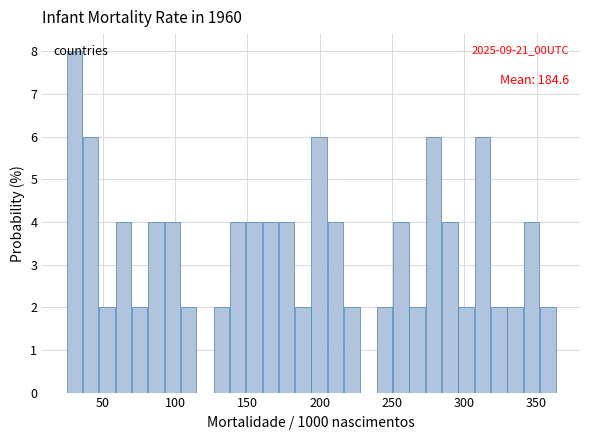

Around what value on the x-axis is the tallest bar? Give the approximate position of its centre, as read against the axis.

30